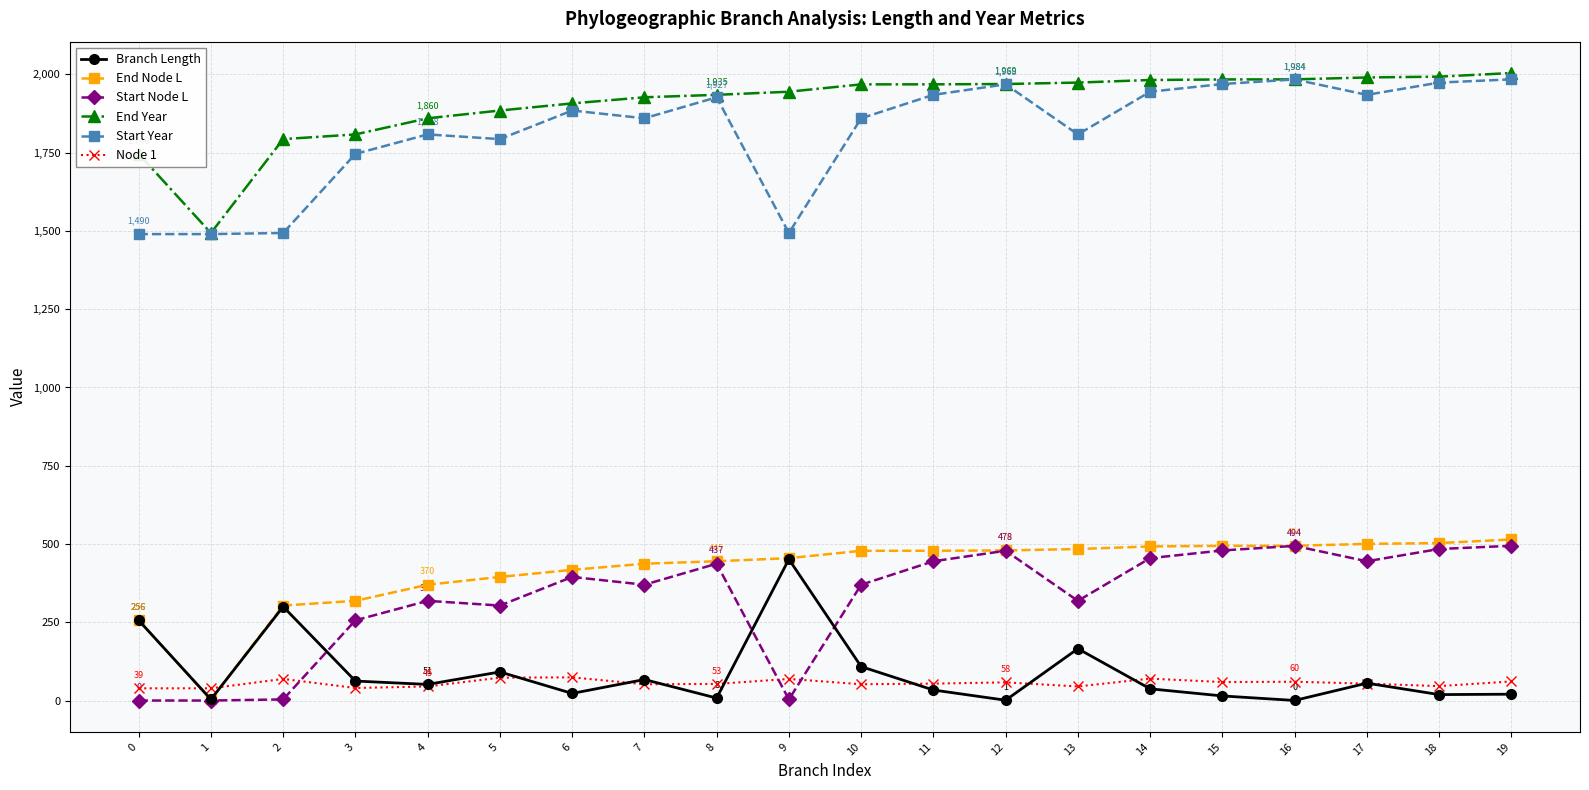

True or false: End Year and Branch Length intersect in this chart.

False